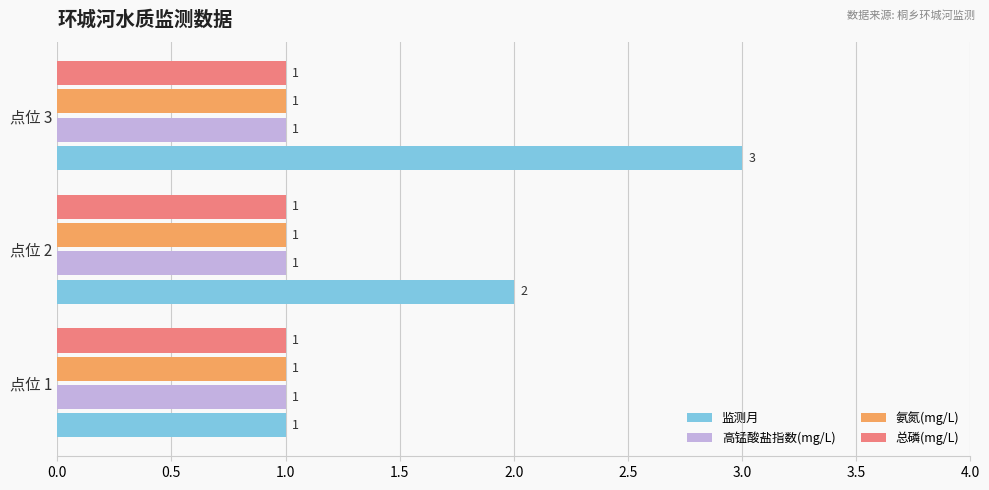

What is the maximum value shown in the chart?

3